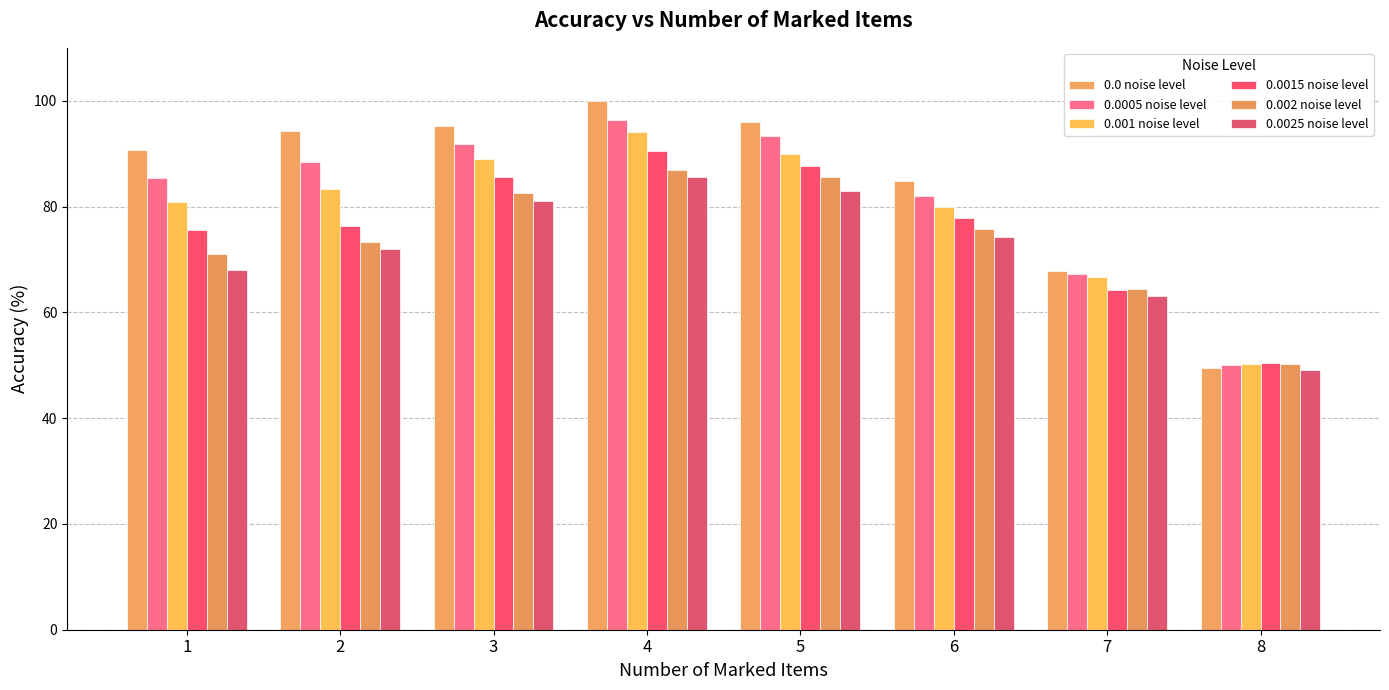

What is the value of the 0.002 noise level bar at the 6th from the left?

75.8